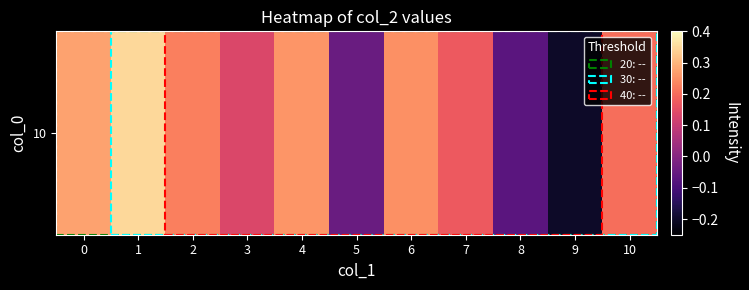

What is the approximate value at 6?

0.2